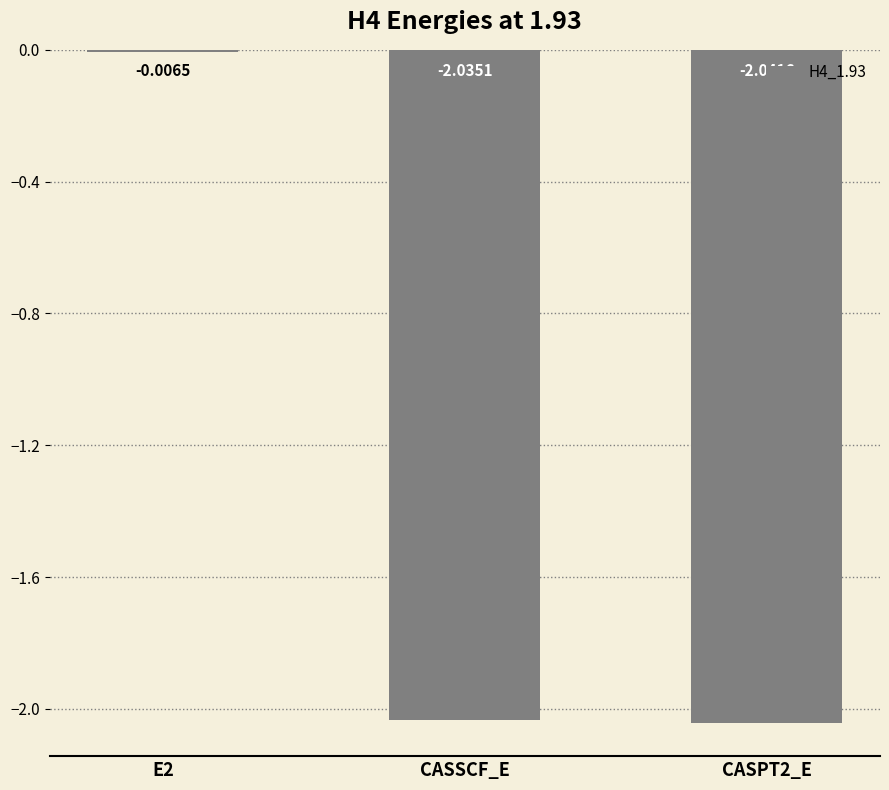

What is the difference between the values at E2 and CASSCF_E?

2.0